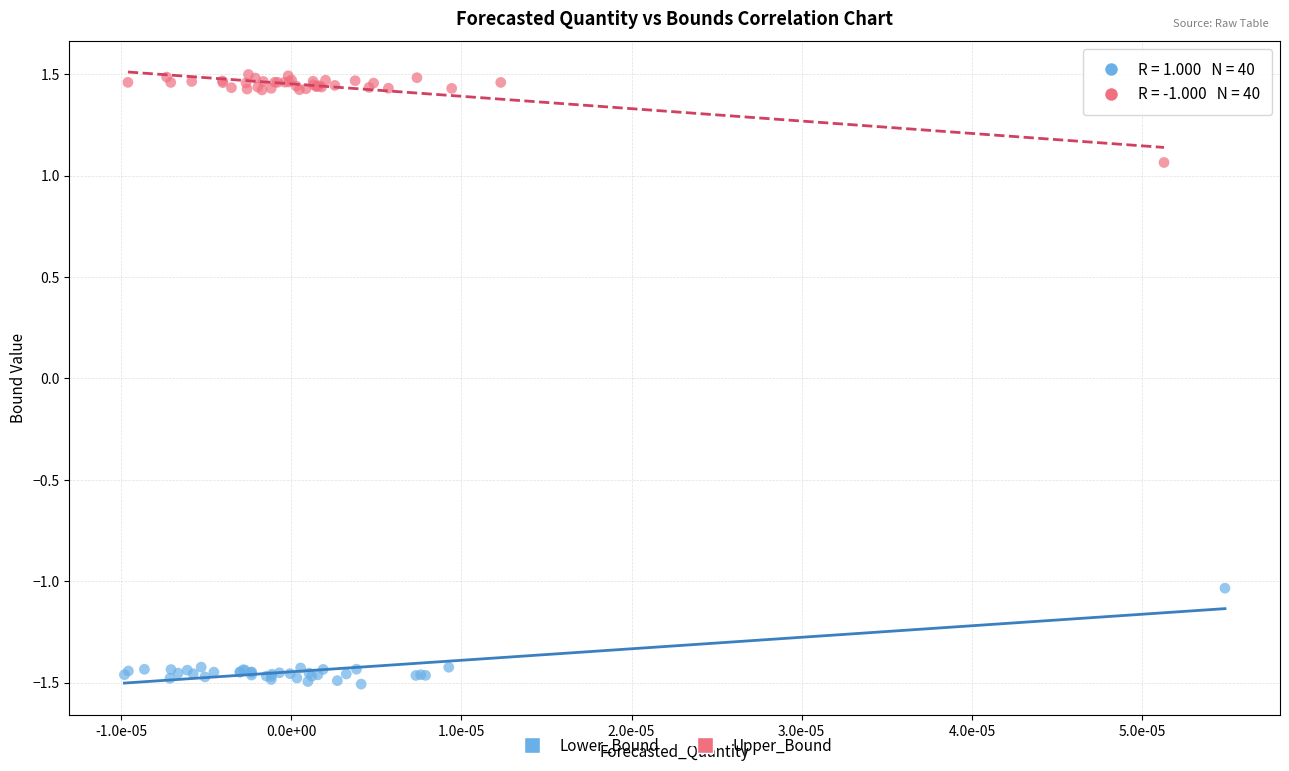

Which series contains the highest Y value?

Upper_Bound